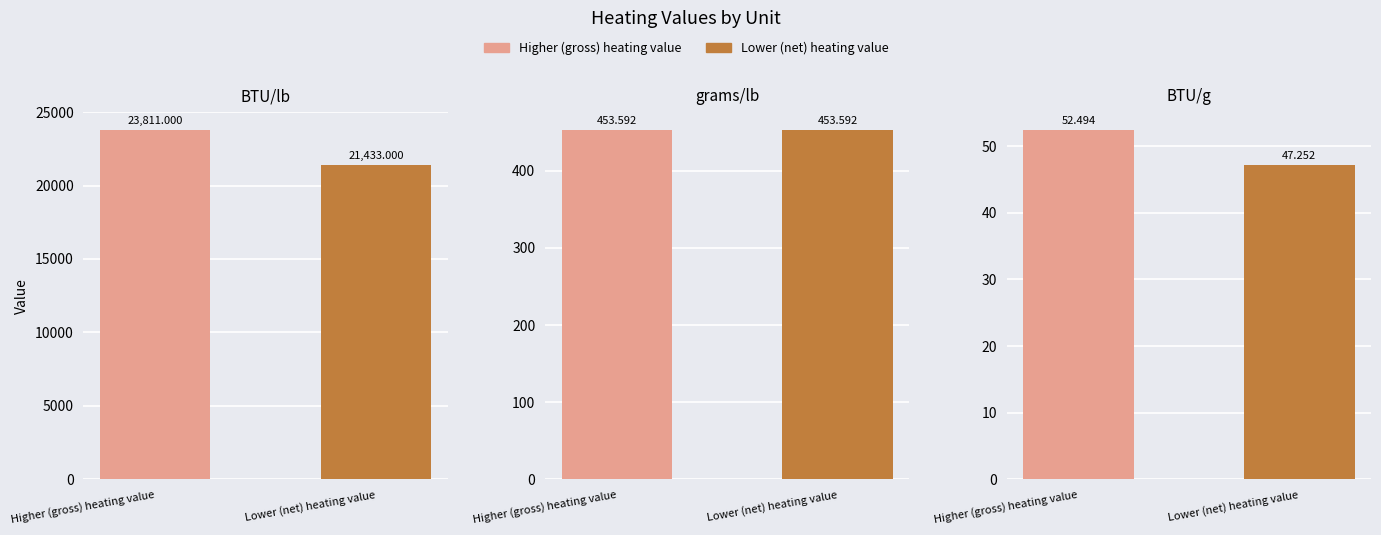

What are all the series names shown in the legend?

Higher (gross) heating value, Lower (net) heating value